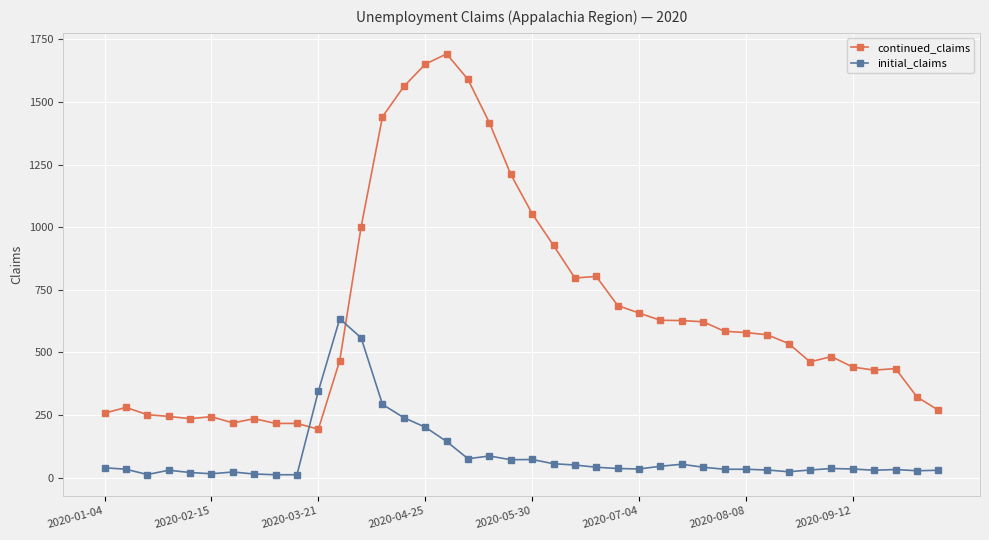

How many intersections are there between initial_claims and continued_claims?

2